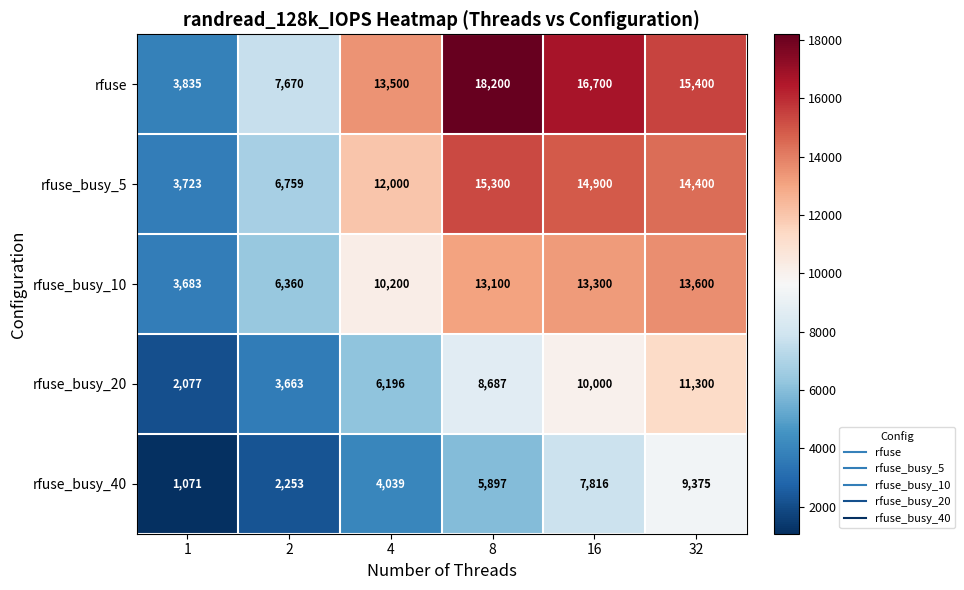

Between 8 and 16, which series saw the biggest shift?

rfuse_busy_40